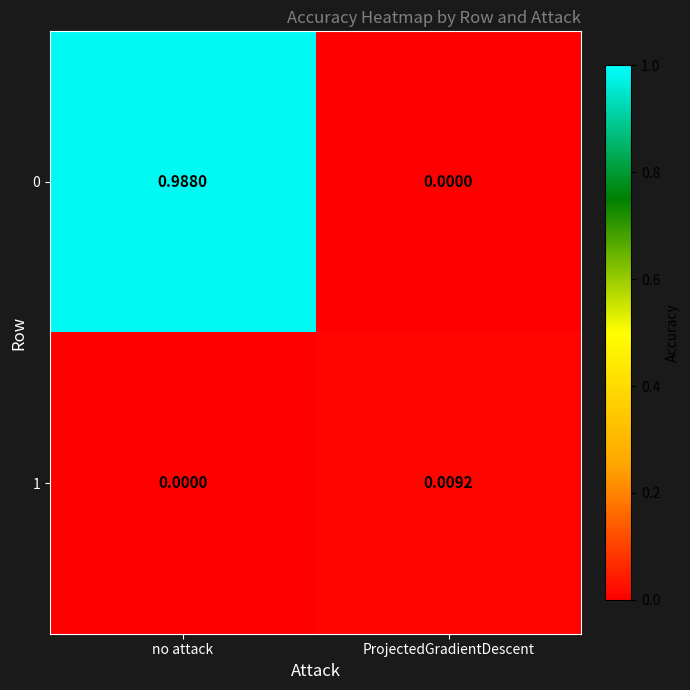

At which label is 1 closest to 0?

no attack